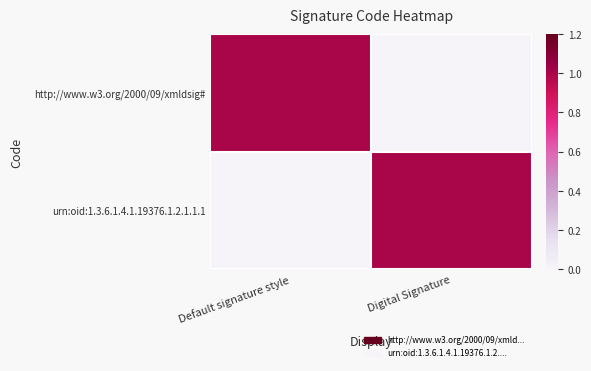

At Digital Signature, list the series in order from largest to smallest.

urn:oid:1.3.6.1.4.1.19376.1.2.1.1.1, http://www.w3.org/2000/09/xmldsig#